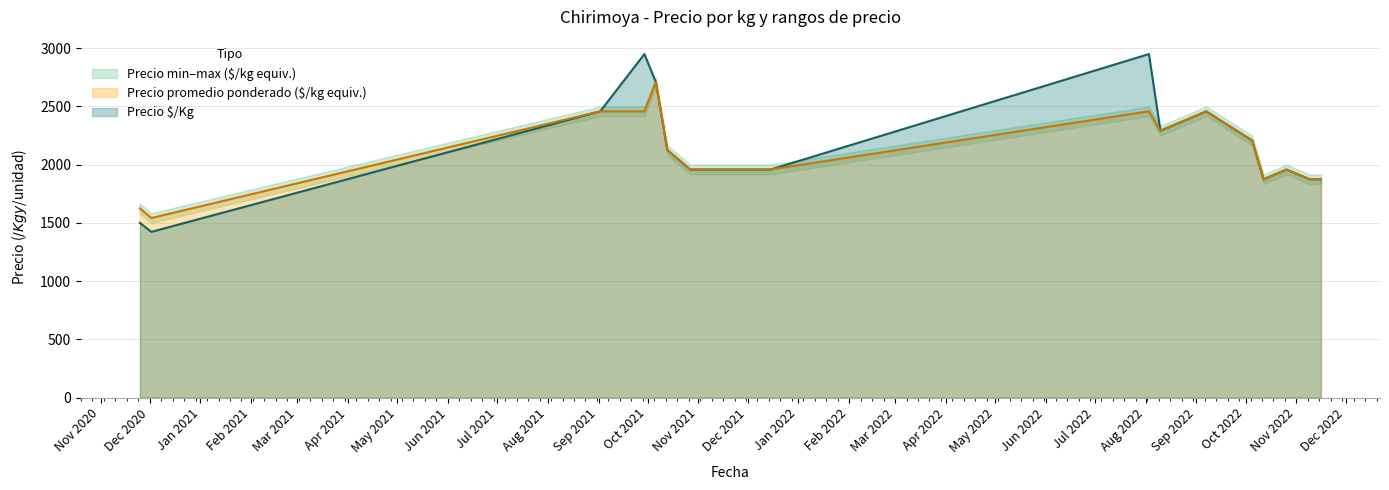

What is the value of the Precio $/Kg point at the 10th from the left?

1958.0